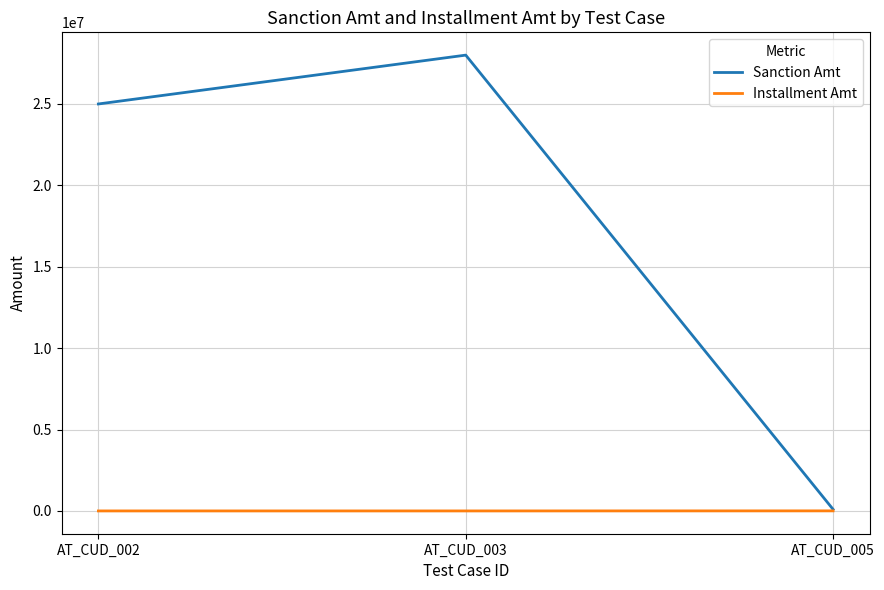

List the series in order of their peak value, lowest first.

Installment Amt, Sanction Amt